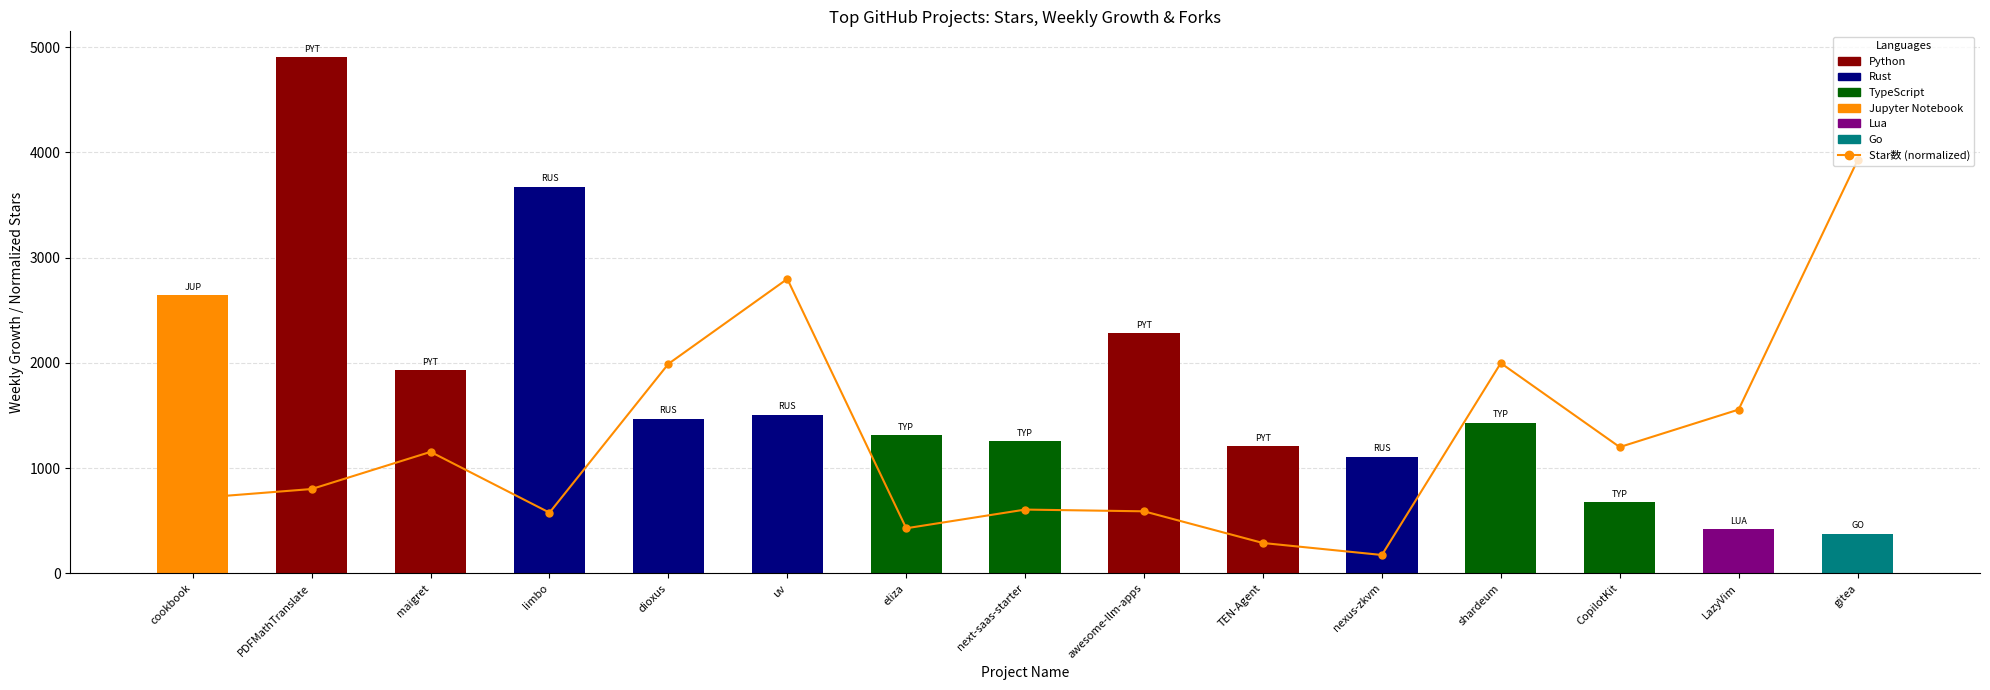

What is the sum of the values at nexus-zkvm and LazyVim?

1730.8